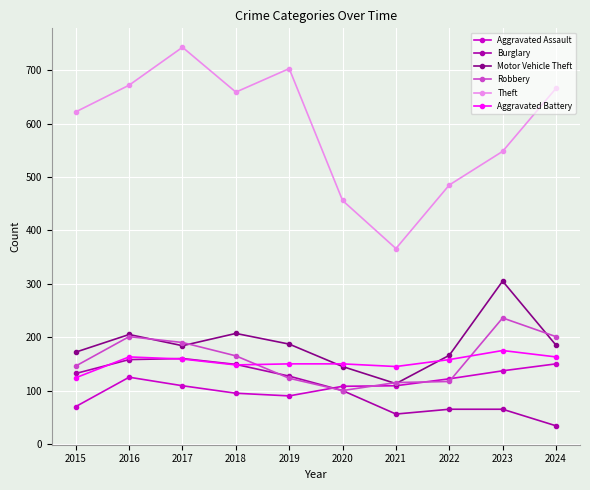

List the series in order of their peak value, lowest first.

Aggravated Assault, Burglary, Aggravated Battery, Robbery, Motor Vehicle Theft, Theft